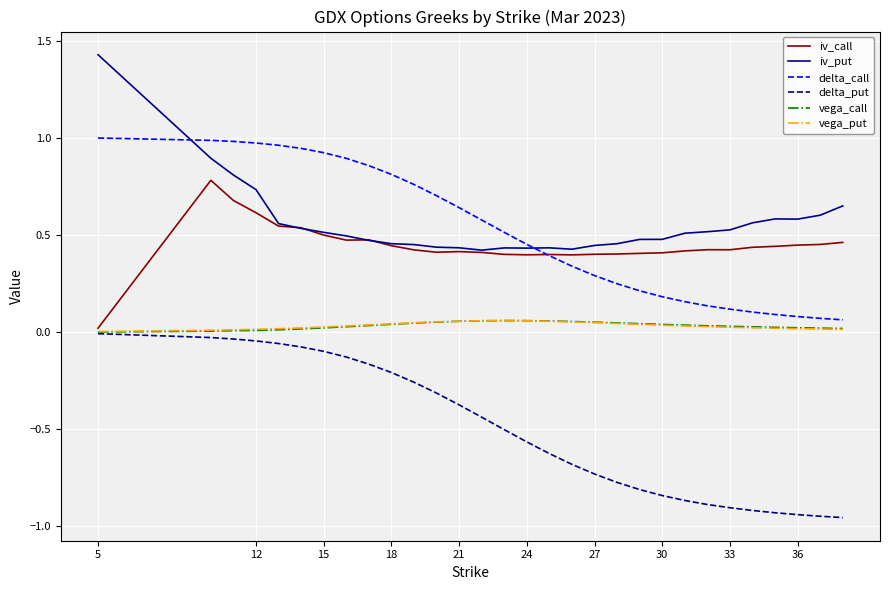

What is the average value of the delta_put series?

-0.5